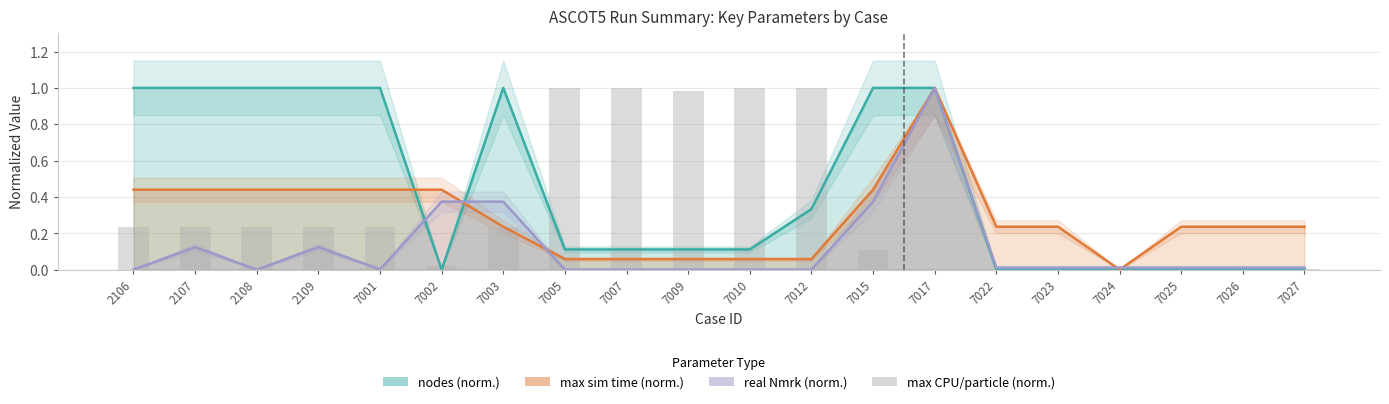

Between 7022 and 7012, which is larger?

7012